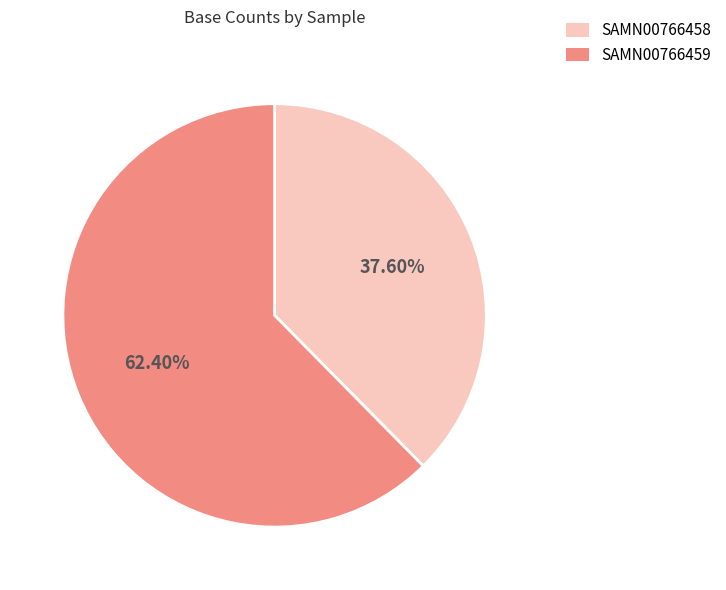

Which category has the biggest portion of the pie?

SAMN00766459